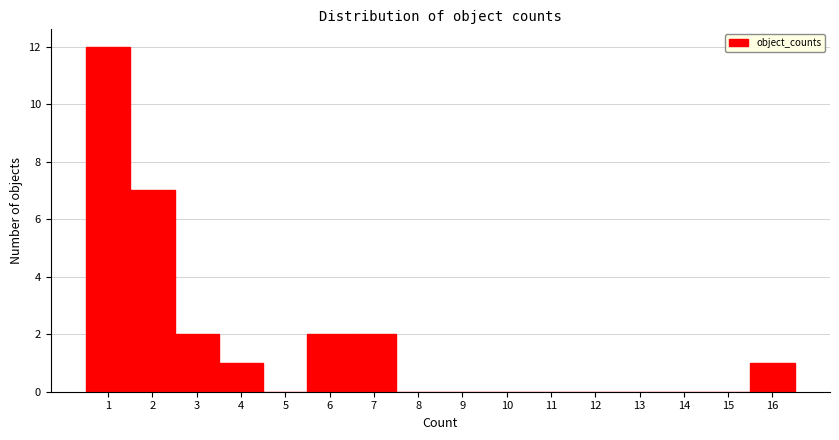

Reading left to right, transcribe this chart: for each bar, give the range it covers on the x-axis and its height. The values are not printed on the chart, so give them approximately, as read against the axis.

0.5 to 1.5: 12
1.5 to 2.5: 7
2.5 to 3.5: 2
3.5 to 4.5: 1
4.5 to 5.5: 0
5.5 to 6.5: 2
6.5 to 7.5: 2
7.5 to 8.5: 0
8.5 to 9.5: 0
9.5 to 10.5: 0
10.5 to 11.5: 0
11.5 to 12.5: 0
12.5 to 13.5: 0
13.5 to 14.5: 0
14.5 to 15.5: 0
15.5 to 16.5: 1